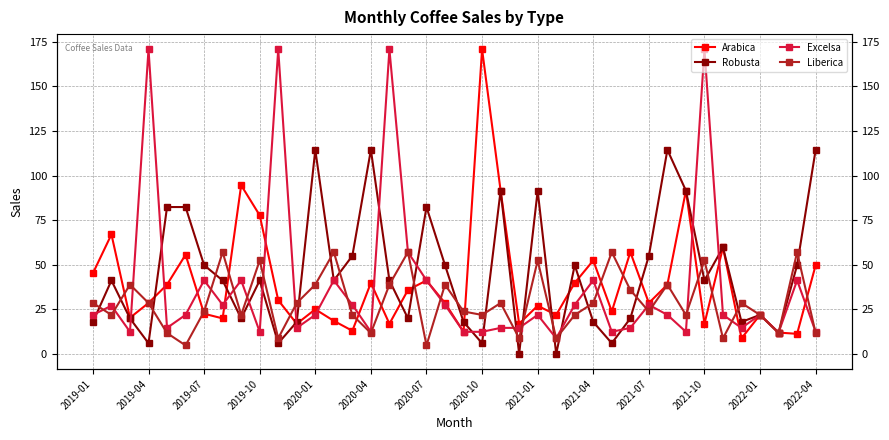

Which series has the largest range (max minus min)?

Arabica